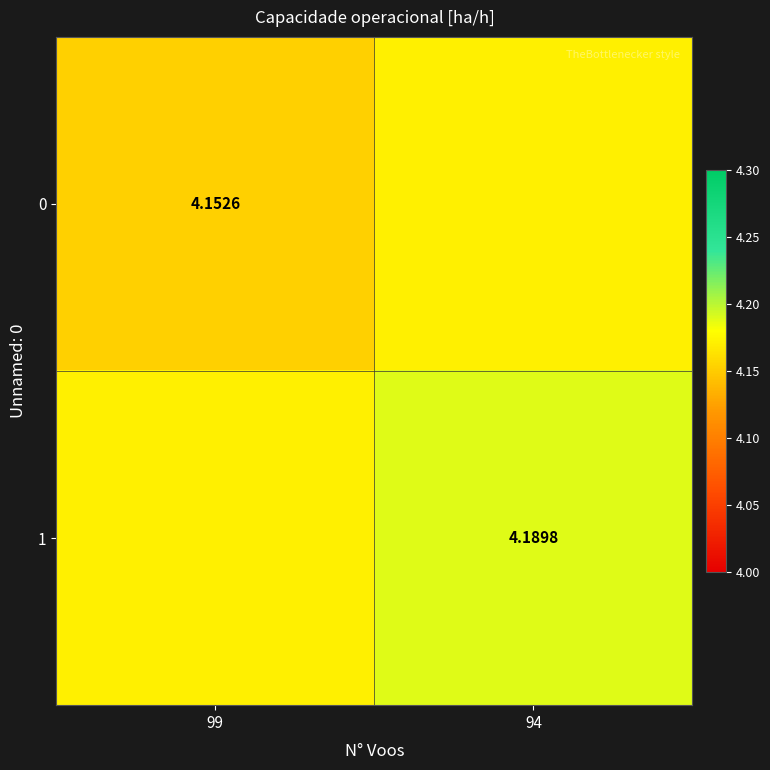

List the labels in order of 1 value, largest first.

94, 99